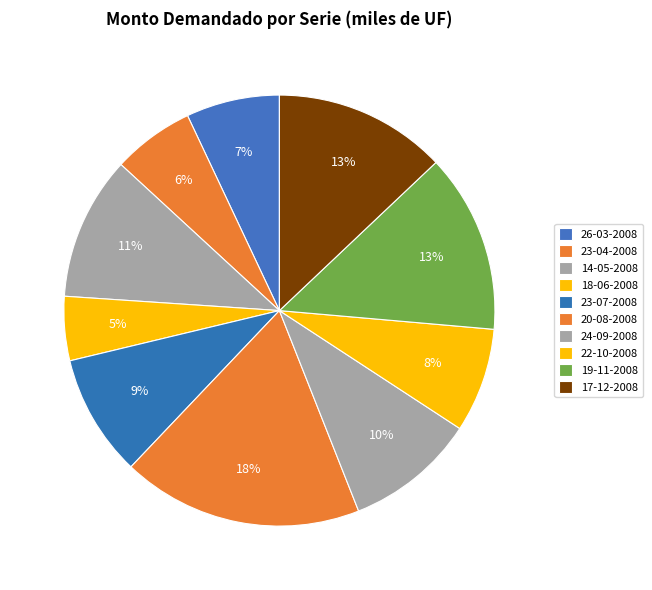

What percentage do 23-04-2008 and 24-09-2008 together represent?

15.9%